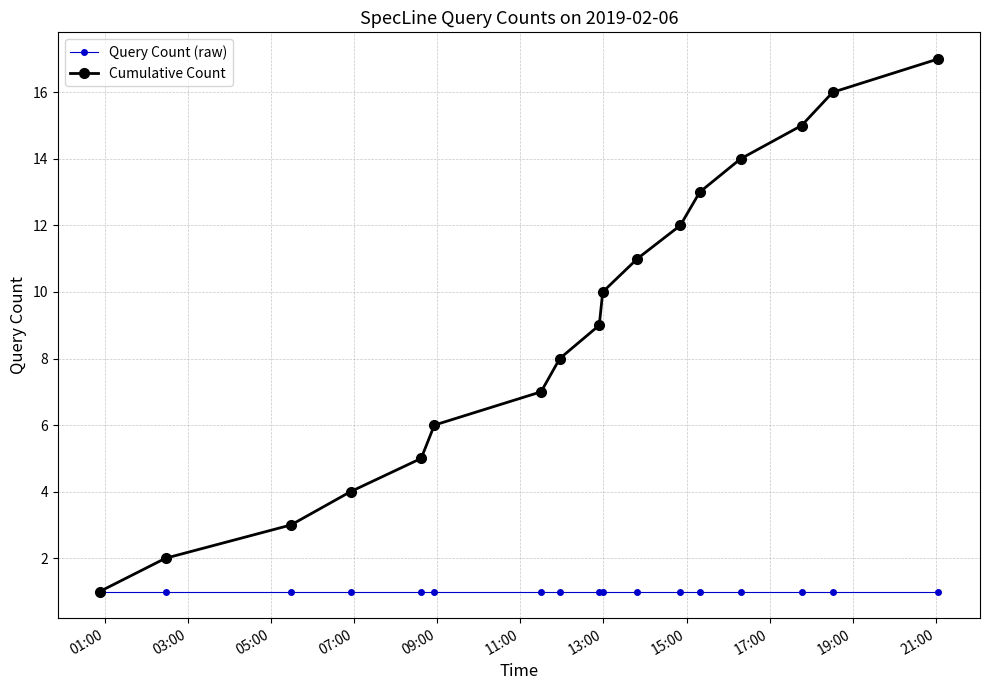

What is the maximum value shown in the chart?

17